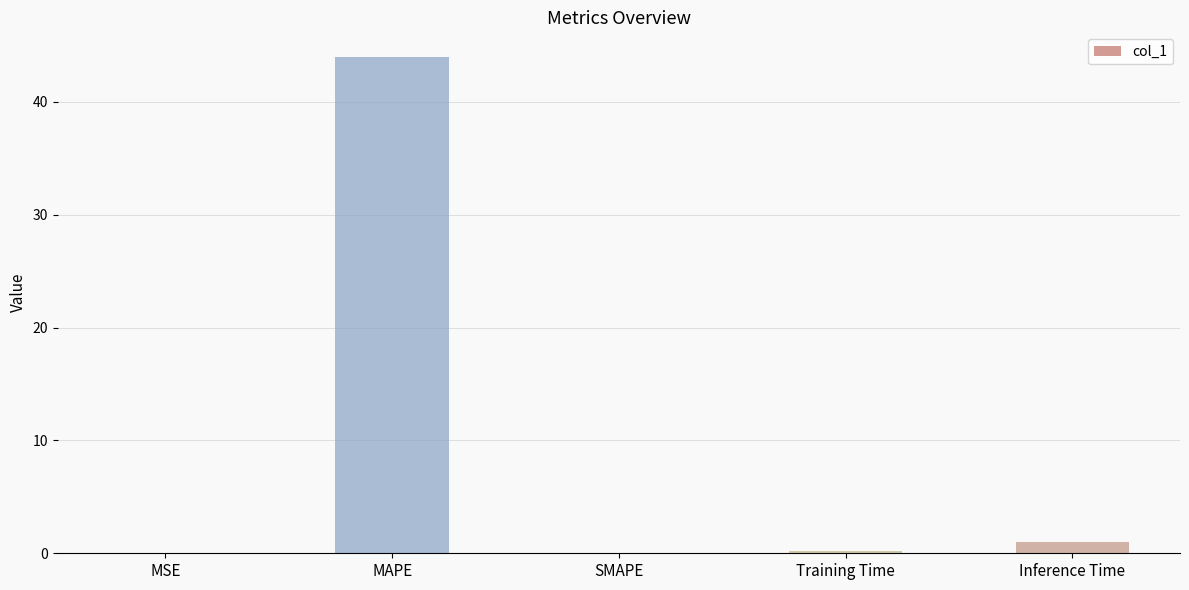

Is it true that the value at Training Time is 0.2?

True